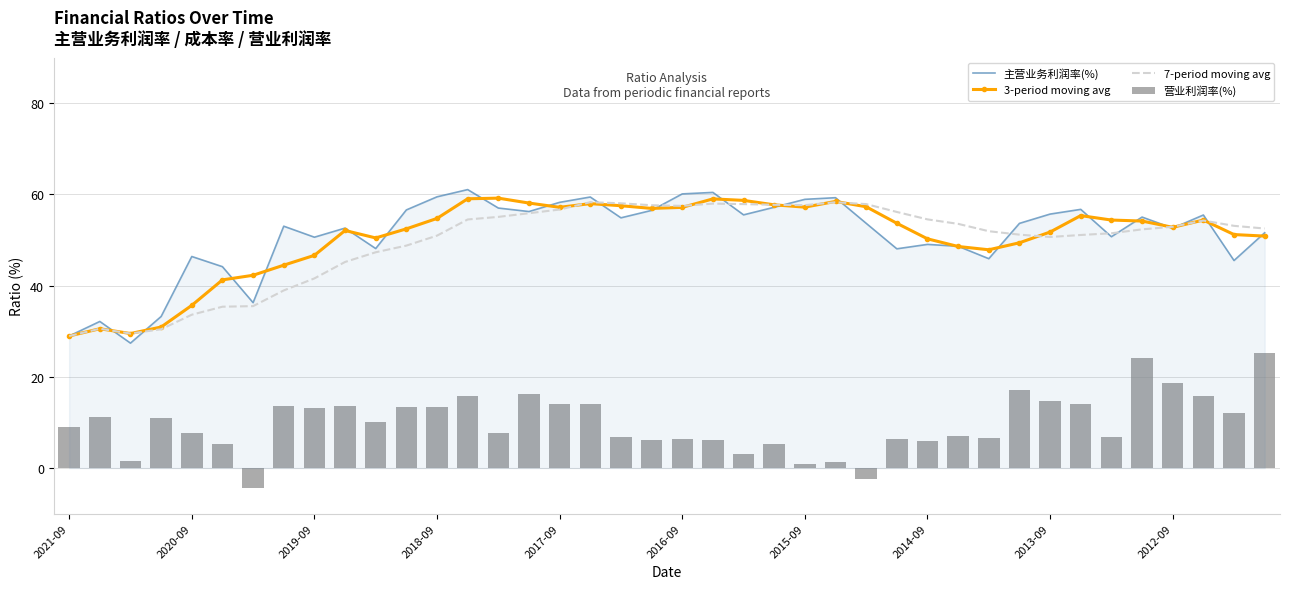

What is the lowest value of the 7-period moving avg series?

29.0